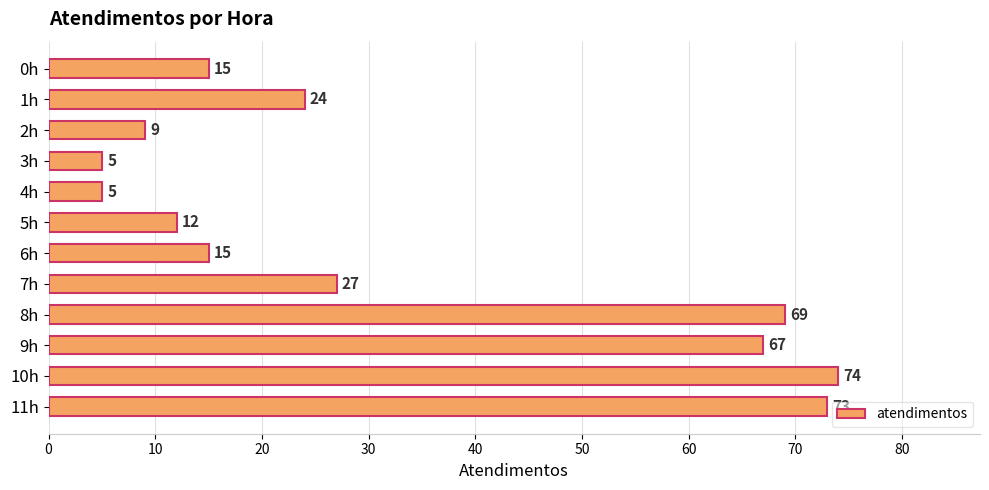

Are the bars horizontal?

Yes